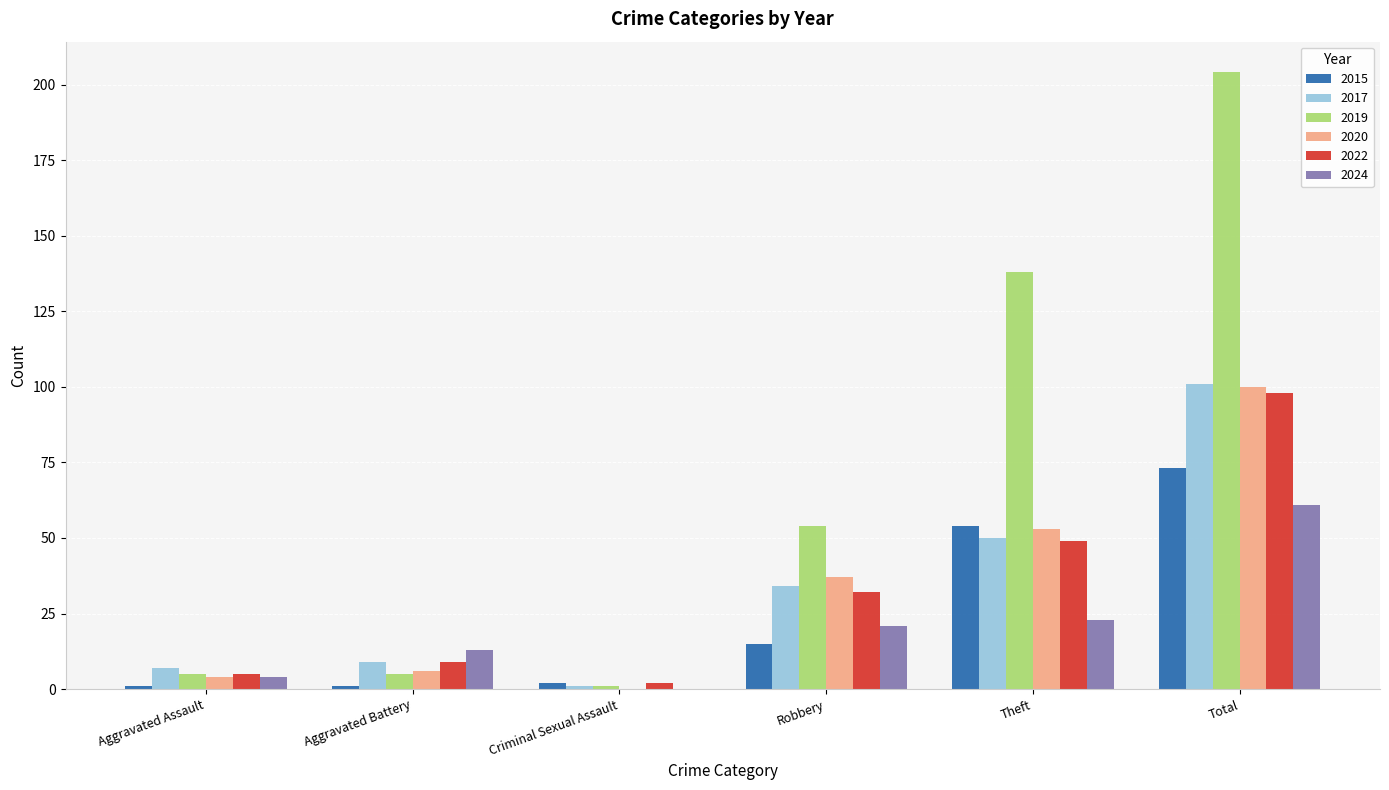

What is the sum of the 2022 values at Aggravated Assault and Theft?

54